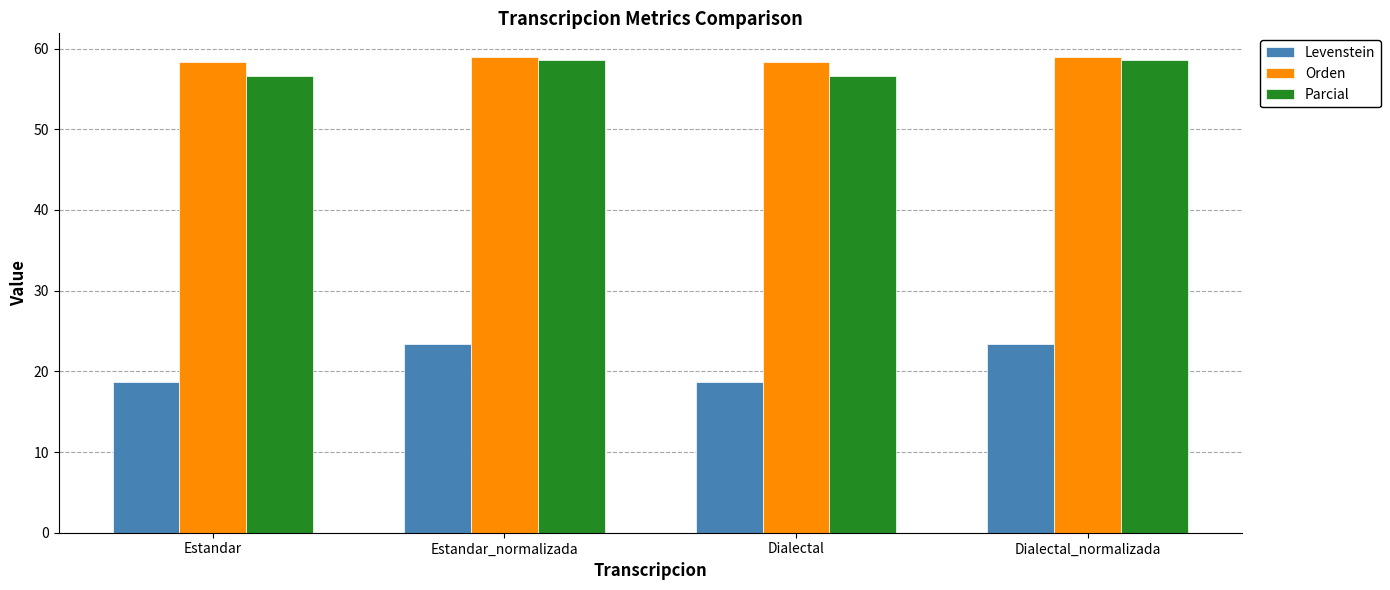

Does the chart contain any negative values?

No